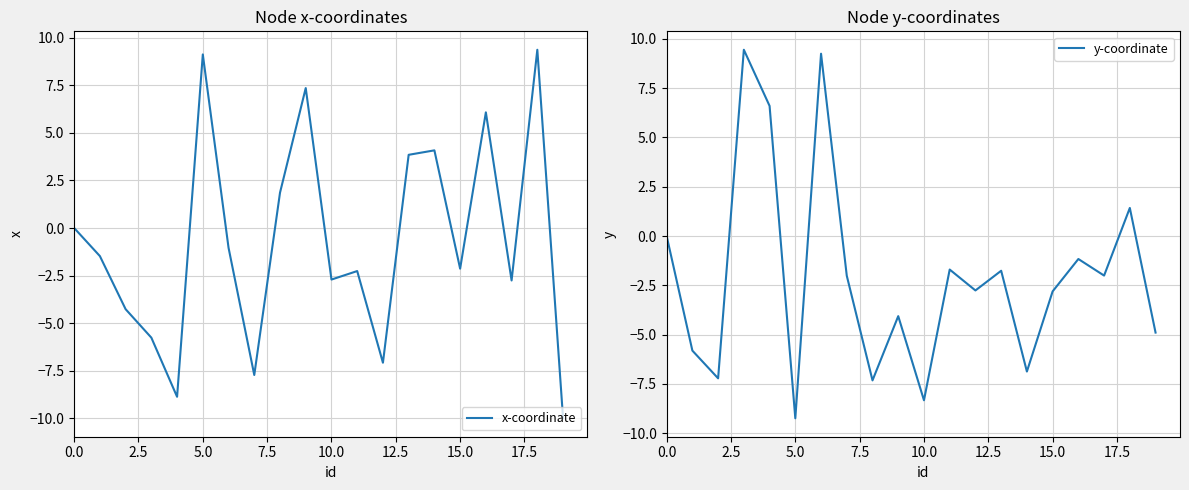

Which category has the lowest value in the y-coordinate series?

5.0